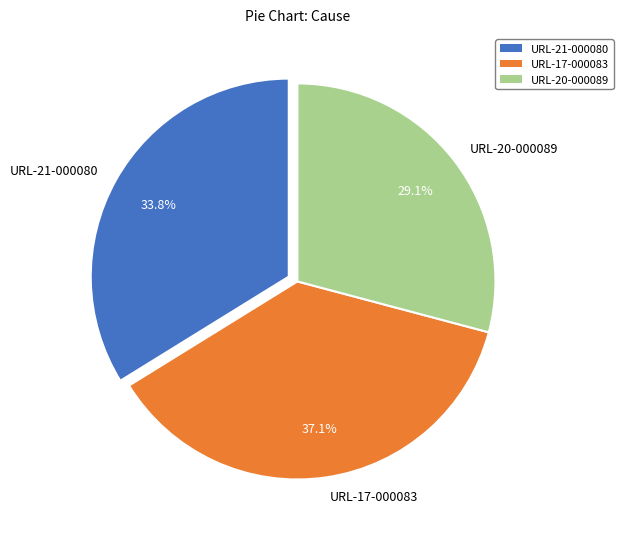

What is the ratio of the value at URL-20-000089 to the value at URL-21-000080?

0.9